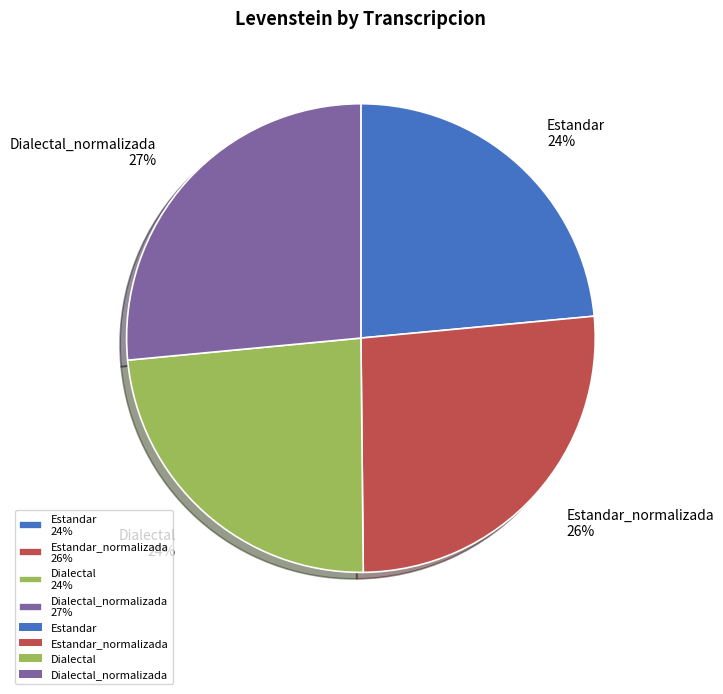

The Dialectal 24% slice represents 13% of the pie. True or false?

False